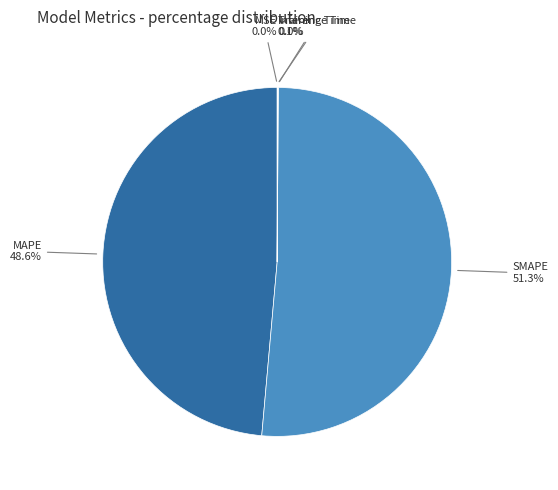

Is there a majority slice in this chart?

Yes